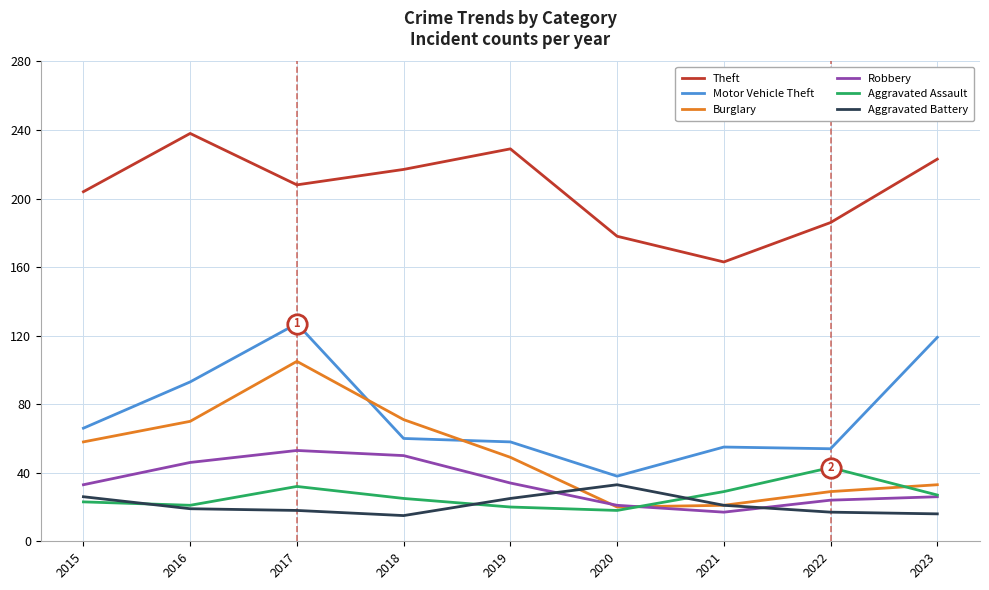

What are all the series names shown in the legend?

Theft, Motor Vehicle Theft, Burglary, Robbery, Aggravated Assault, Aggravated Battery